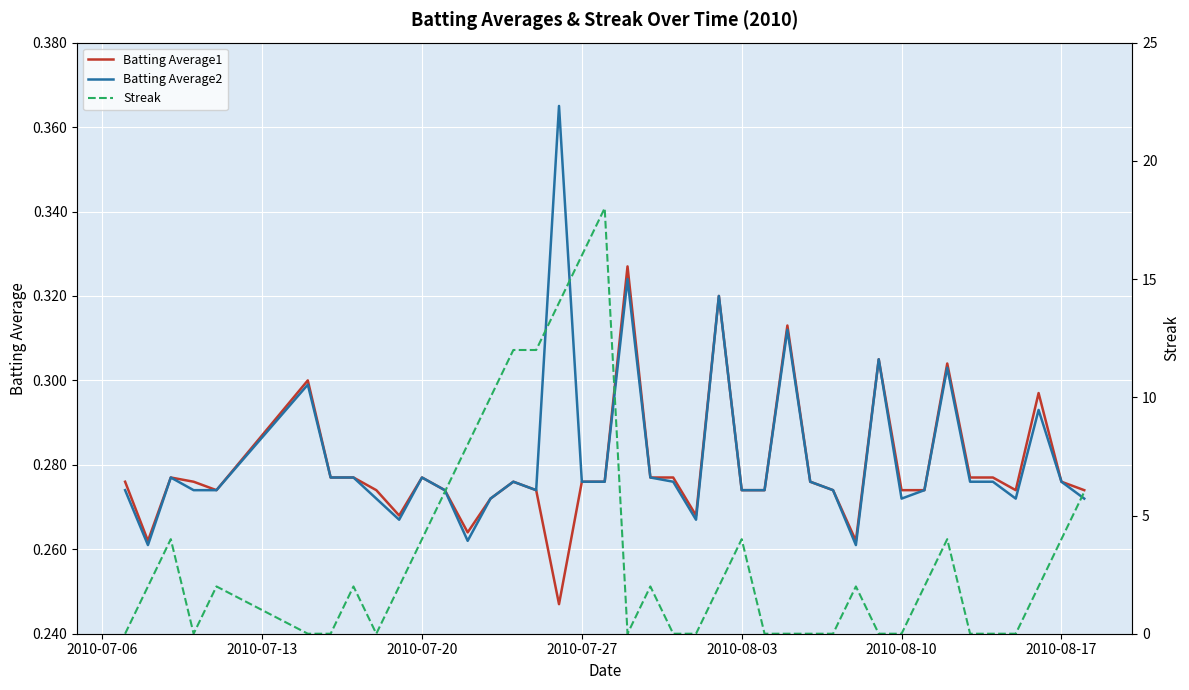

How many data points does each series have?

40